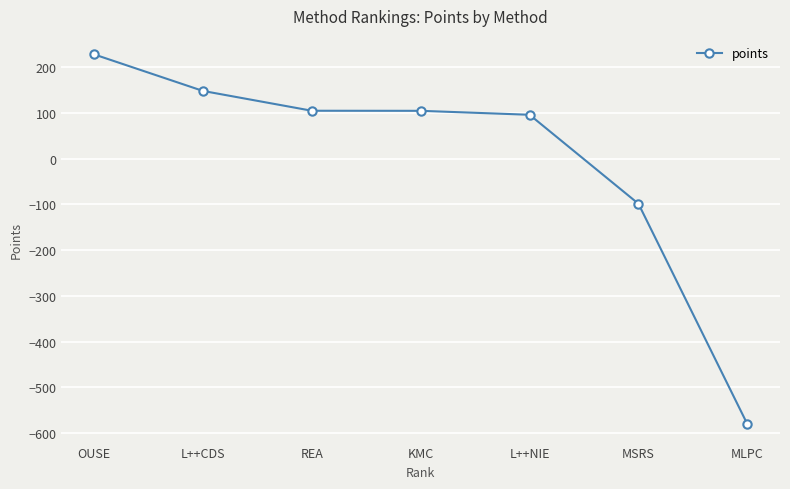

At which label does the data first exceed 104?

OUSE